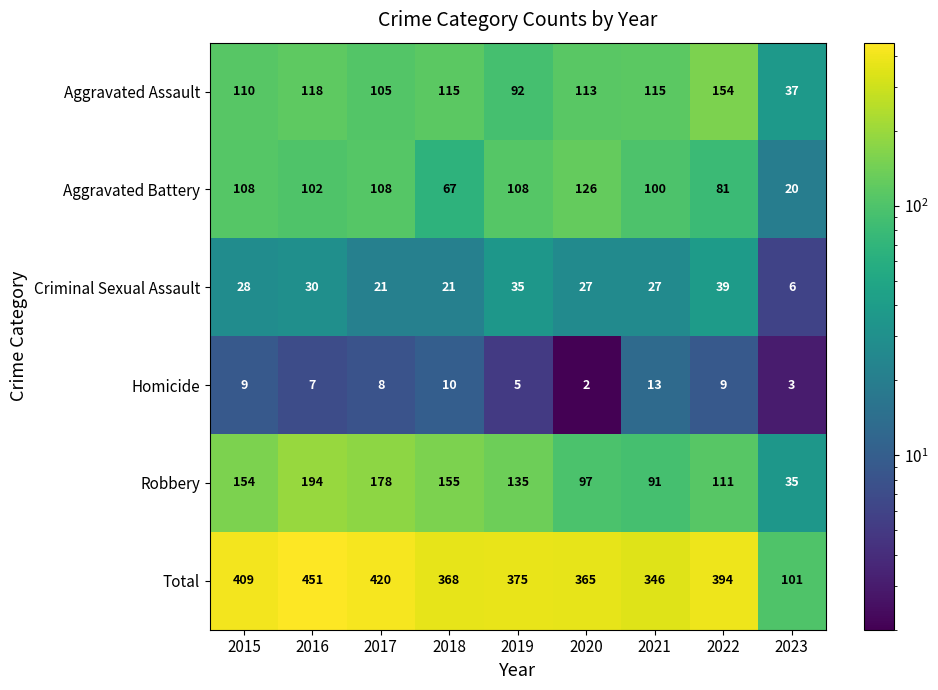

Which series changed the most between 2020 and 2021?

Aggravated Battery